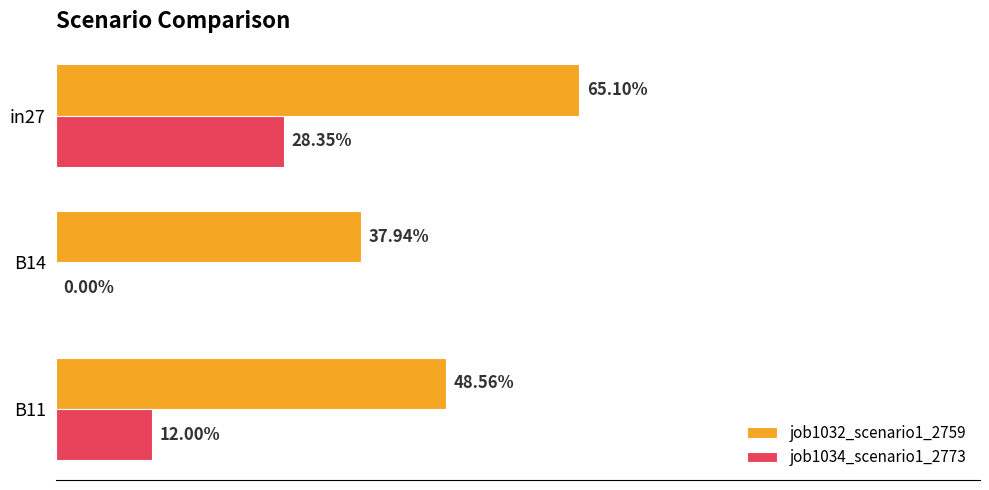

What are all the series names shown in the legend?

job1032_scenario1_2759, job1034_scenario1_2773